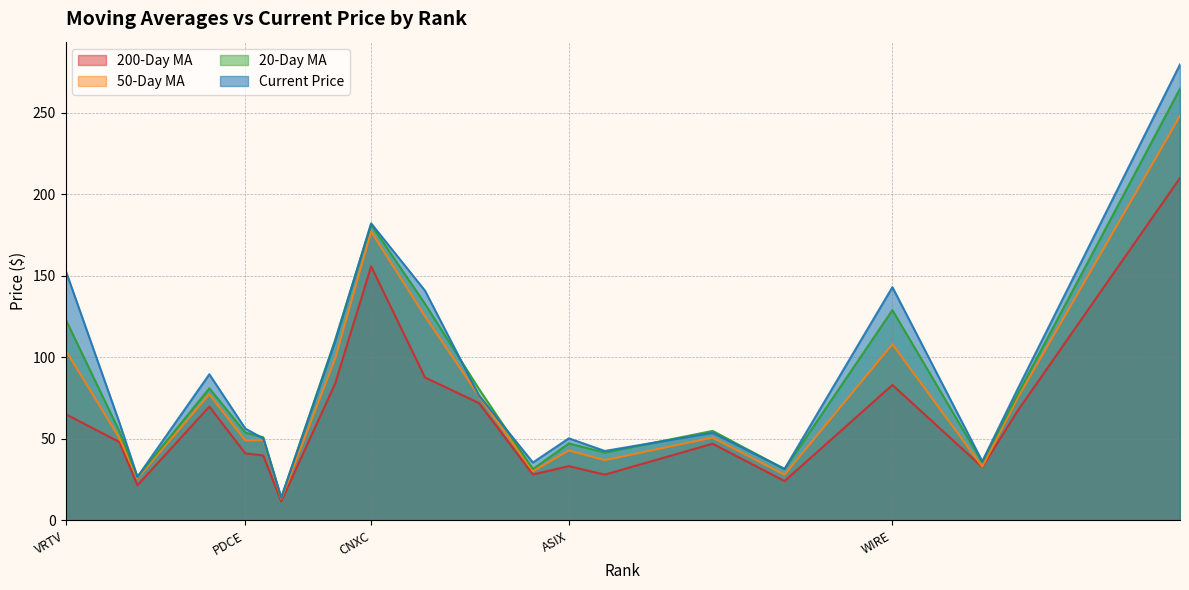

Which category has the highest value across all series?

IIPR